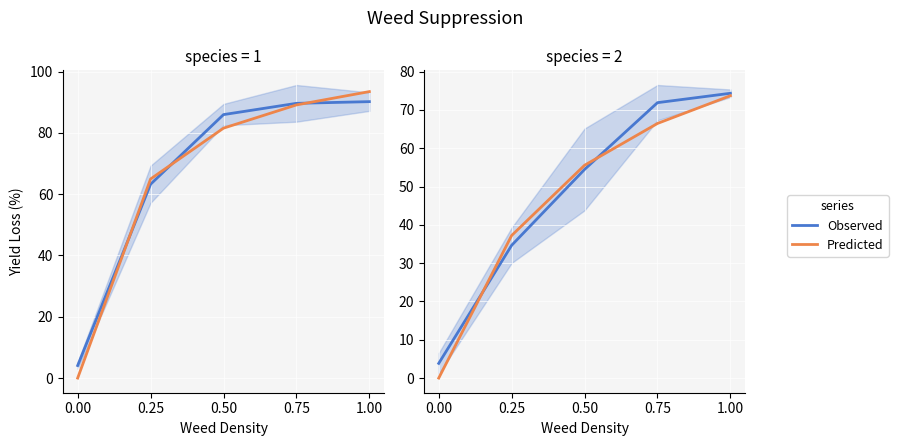

What is the label of the 3rd point from the right?

0.50